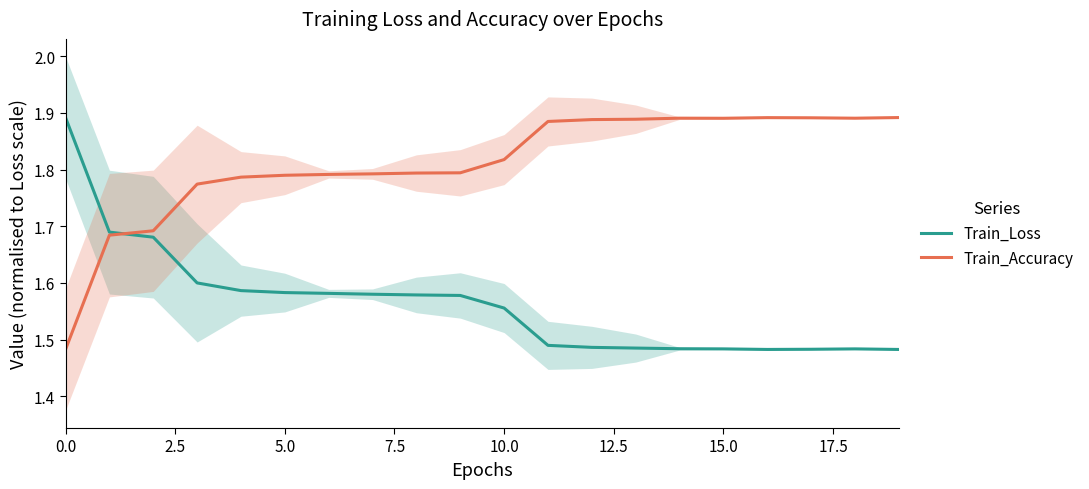

How many interior local valleys does the Train_Loss series have?

1